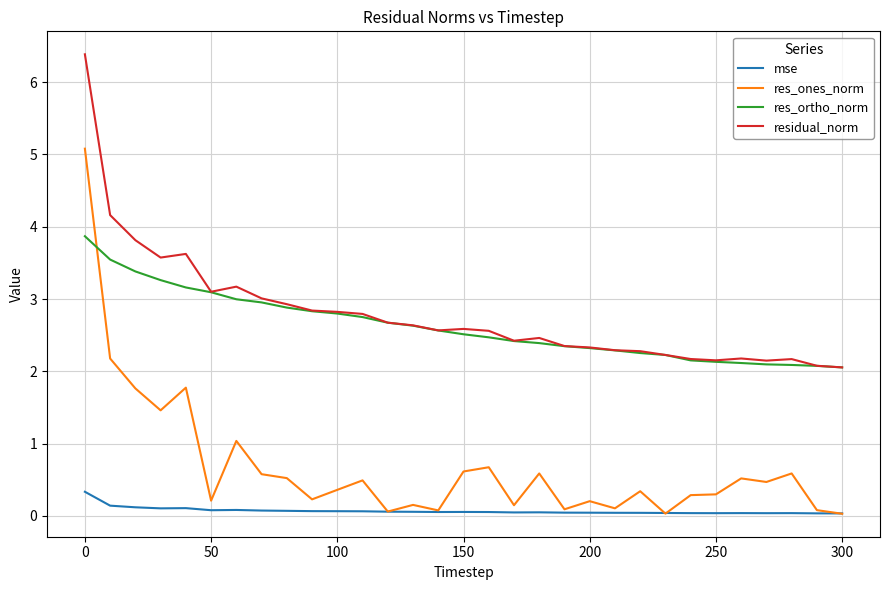

Count the number of data series in this chart.

4